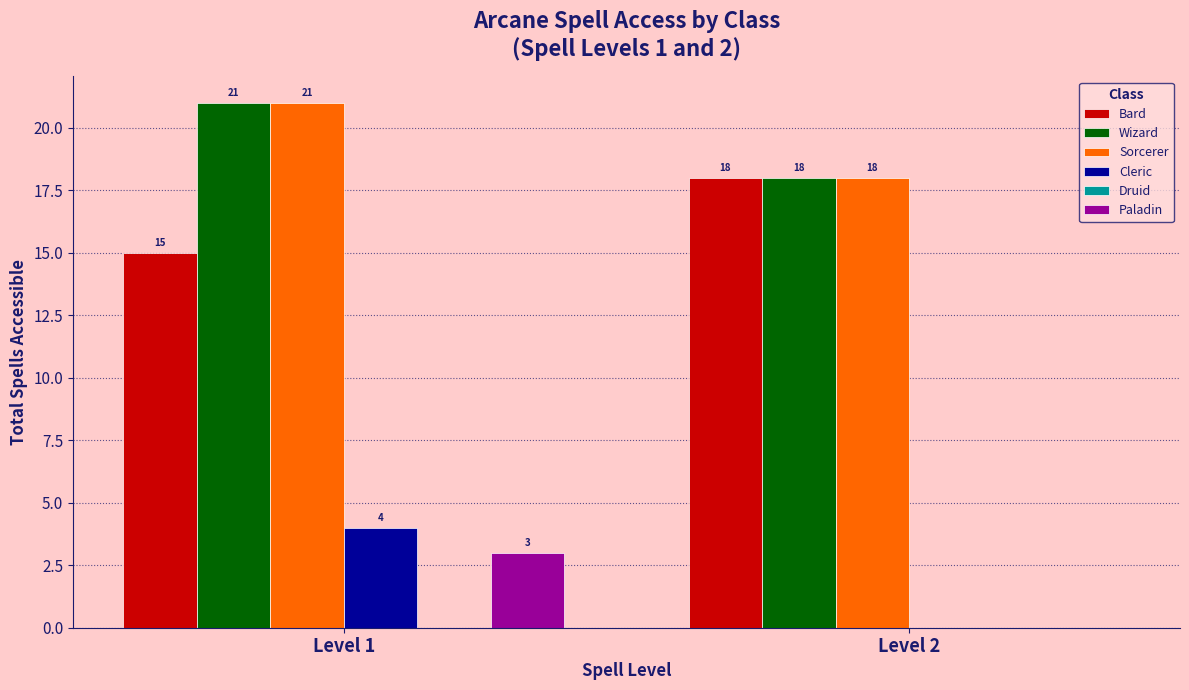

How many groups of bars are there?

2